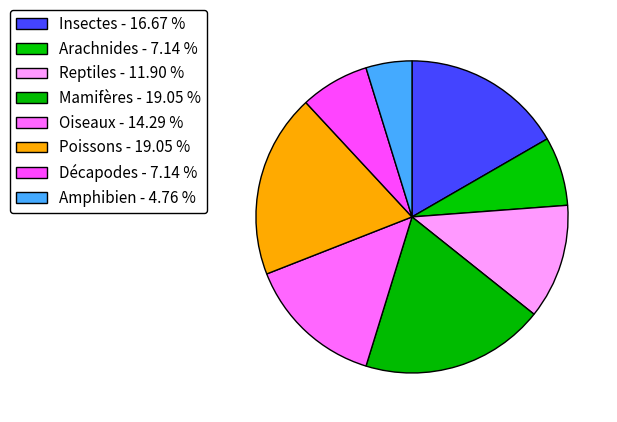

To the nearest percent, what is the average slice percentage?

12%